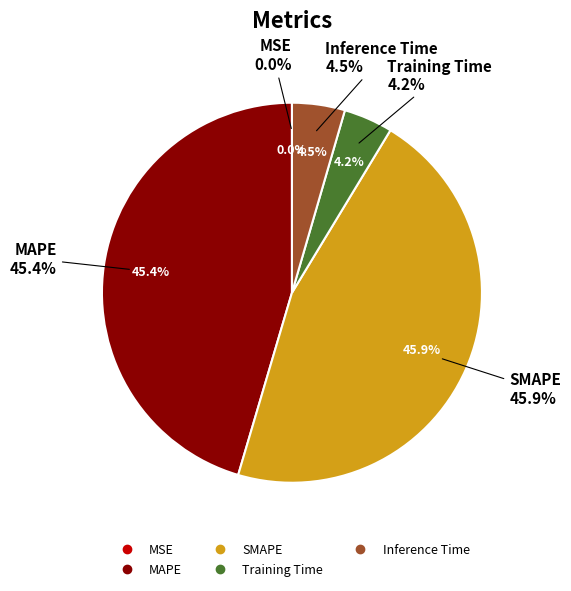

To the nearest percent, what is the difference between the MSE and MAPE slice percentages?

45%